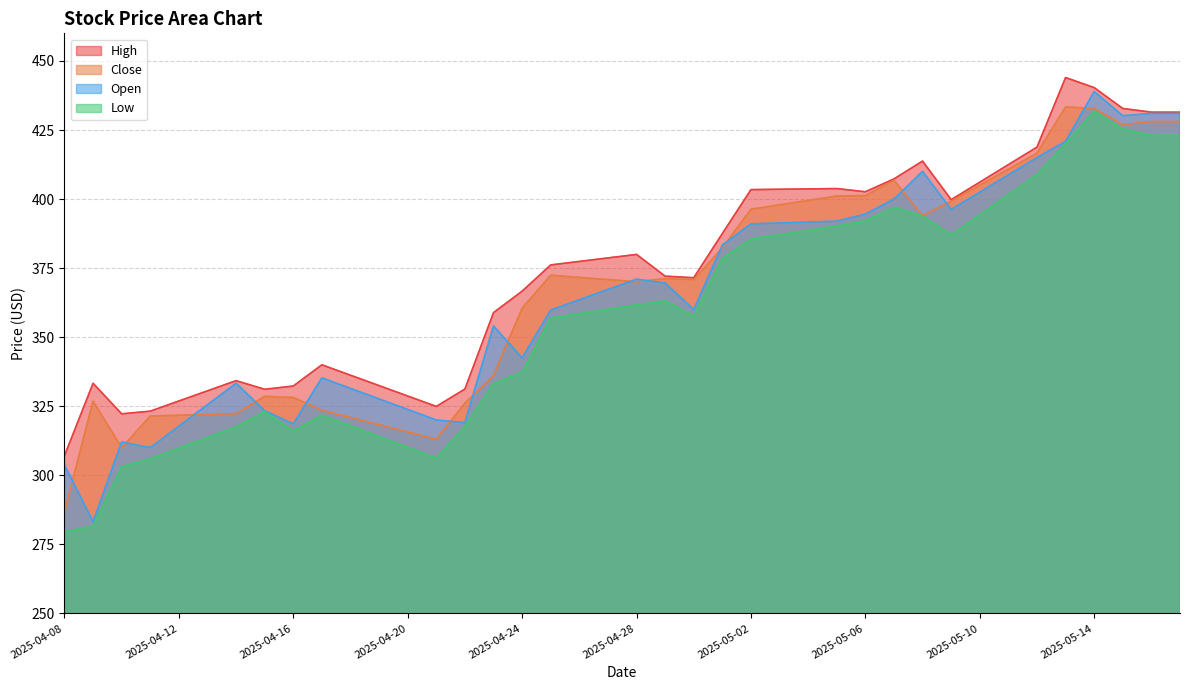

What position from the right is 2025-05-08?

10